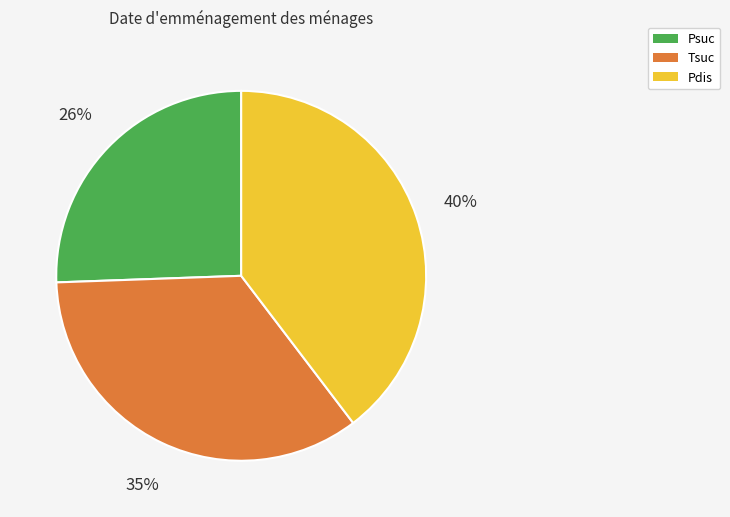

Is there any slice that represents more than half of the pie?

No